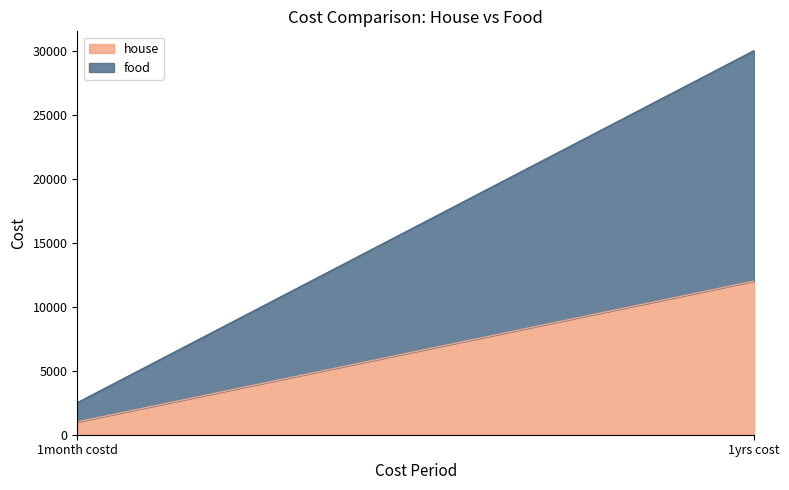

Reading right to left, what are all the values shown in this chart?

house: 12000	1000
food: 18000	1500